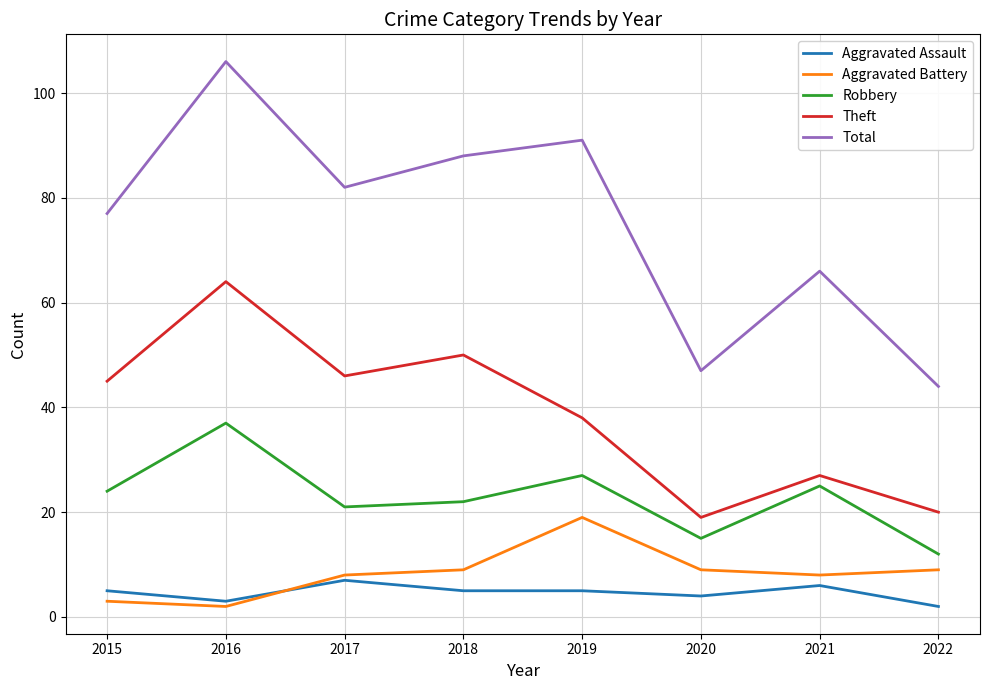

True or false: Aggravated Assault and Aggravated Battery cross at least once.

True